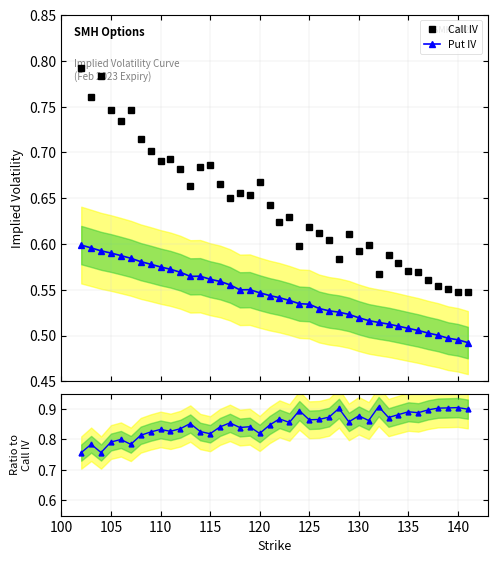

What is the minimum value shown in the chart?

0.5